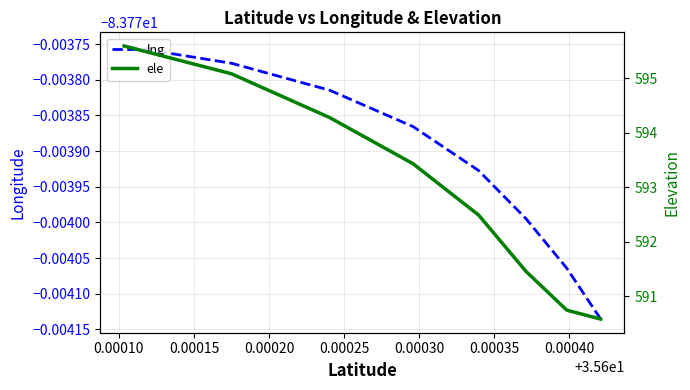

Is this an area chart (filled region under the line)?

No